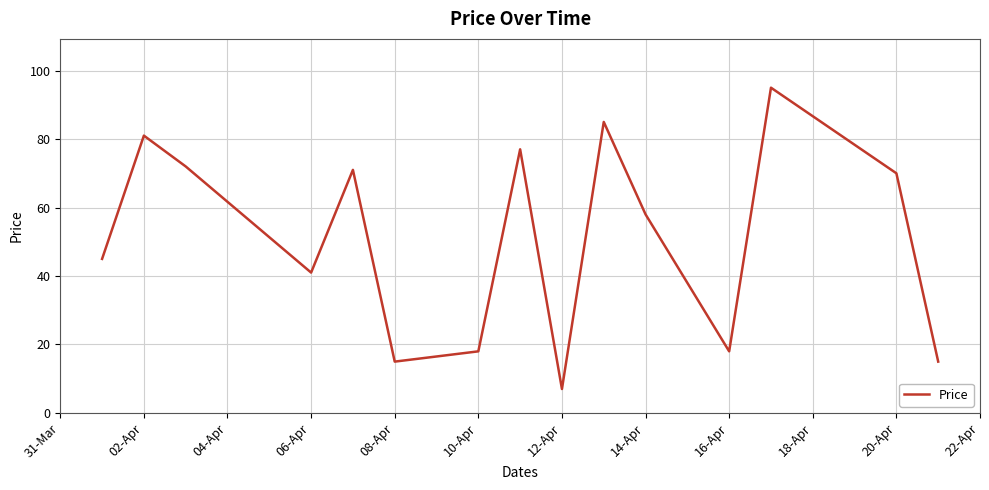

Does the chart display data point markers on the line(s)?

No